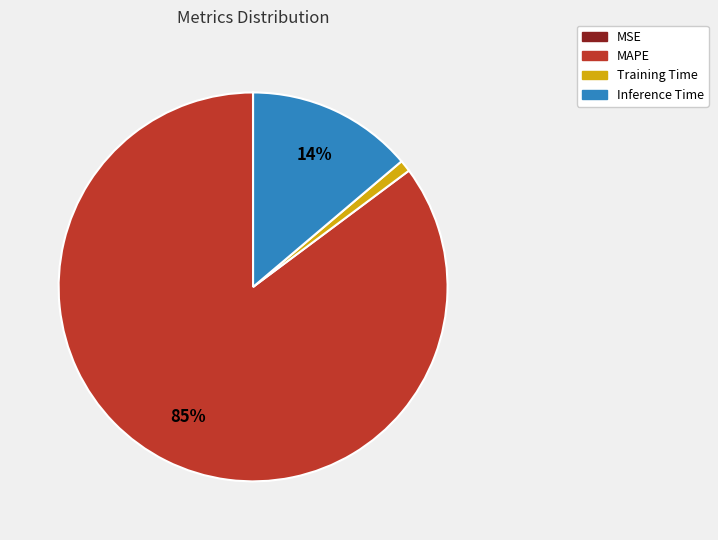

To the nearest percent, what is the combined percentage of Training Time and MAPE?

86%